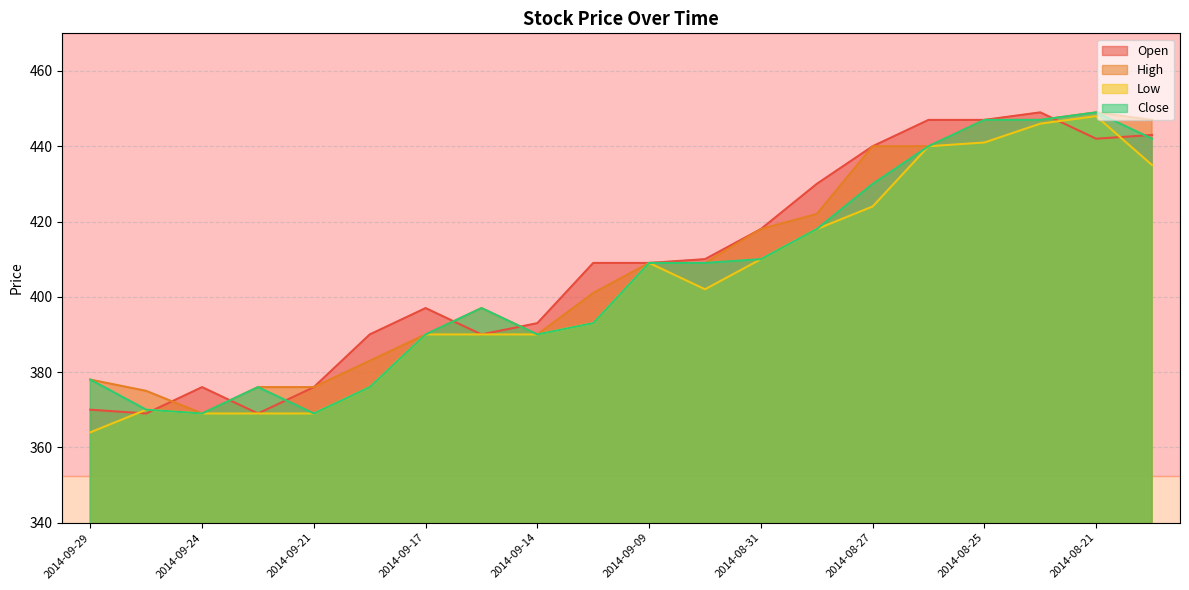

What position from the left is 2014-09-22?

4